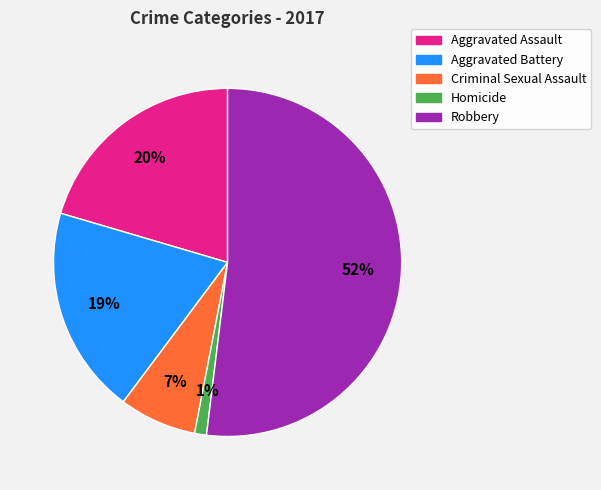

How many segments does this pie chart have?

5